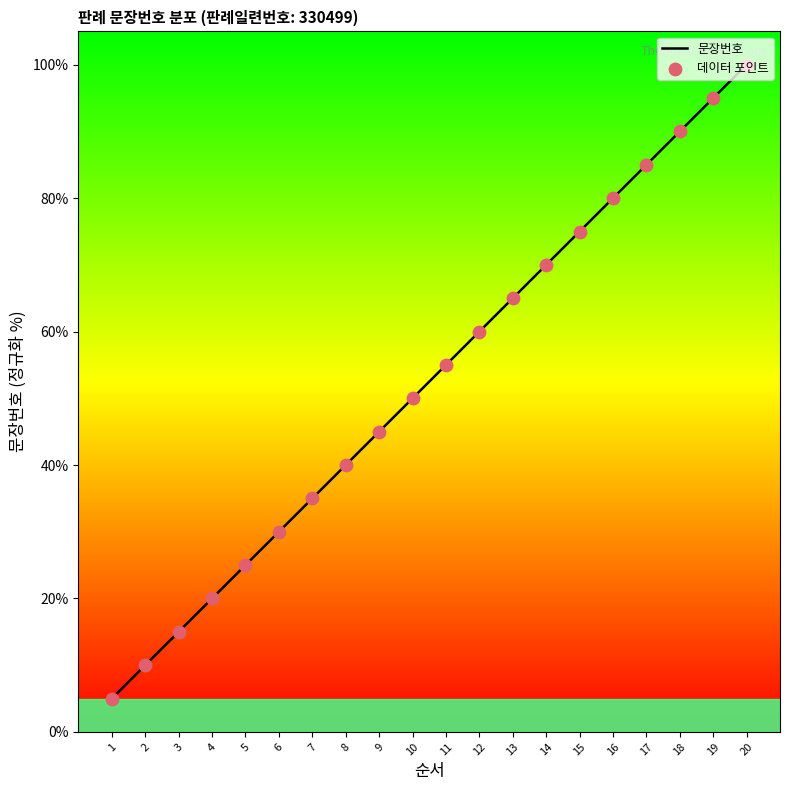

What is the ratio of the value at 3 to the value at 18?

0.2